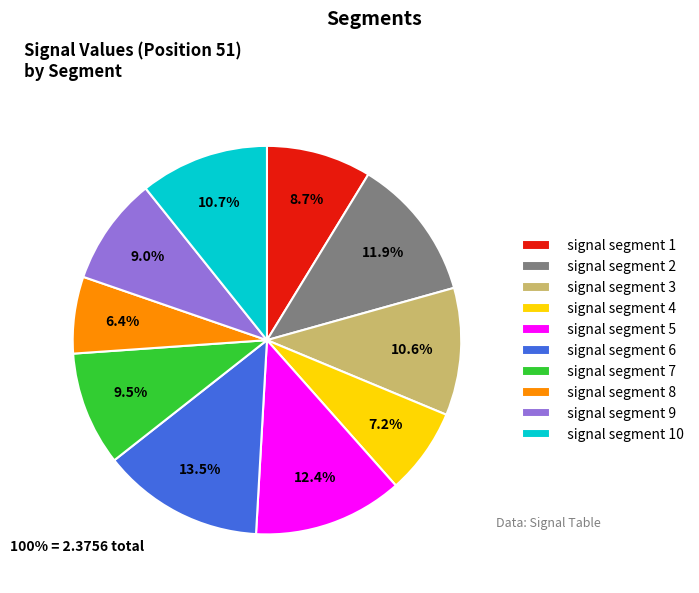

Is the sum of signal segment 4 and signal segment 2 greater than half?

No